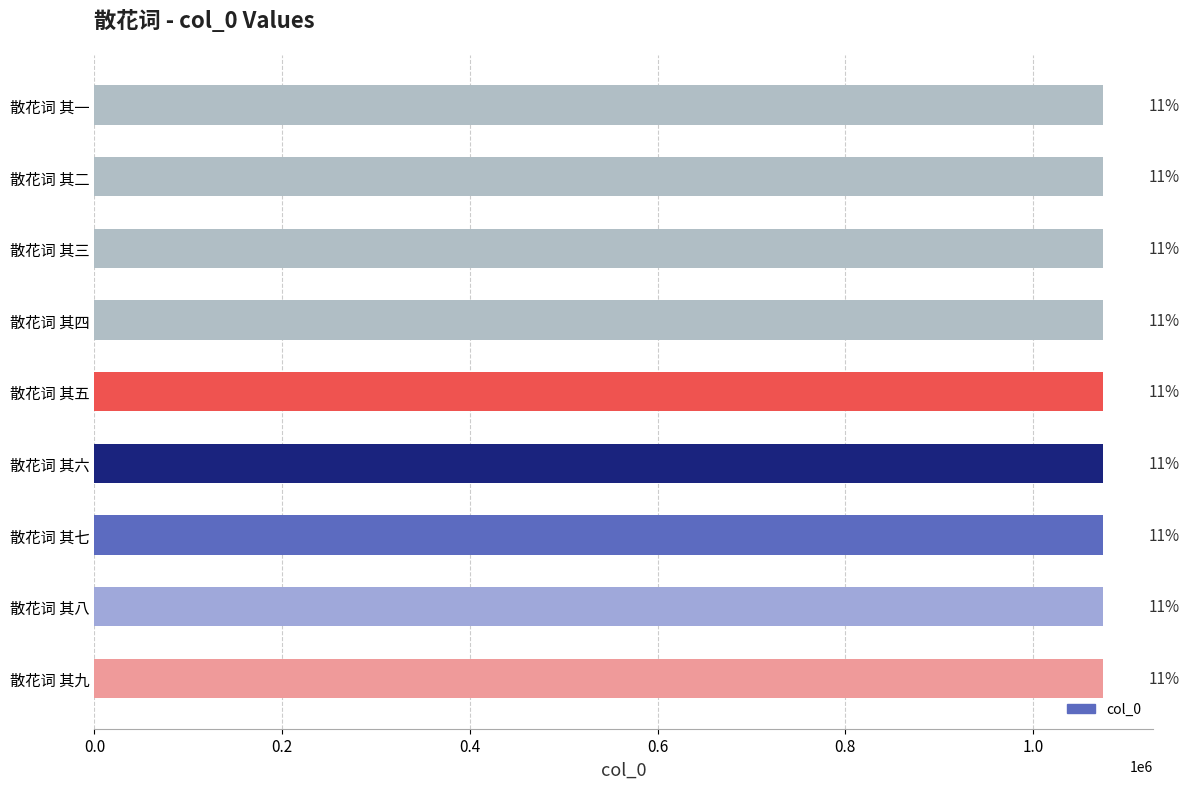

How many bars are there in total?

9